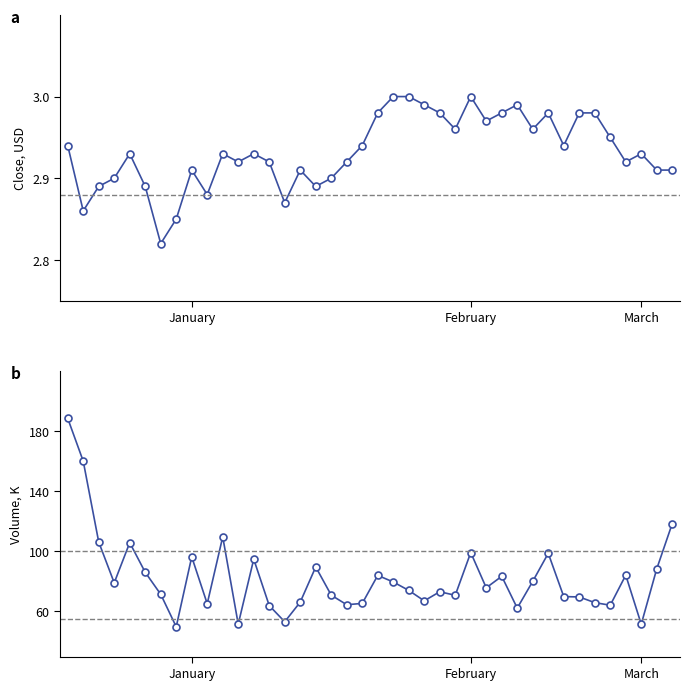

Count the number of data series in this chart.

2